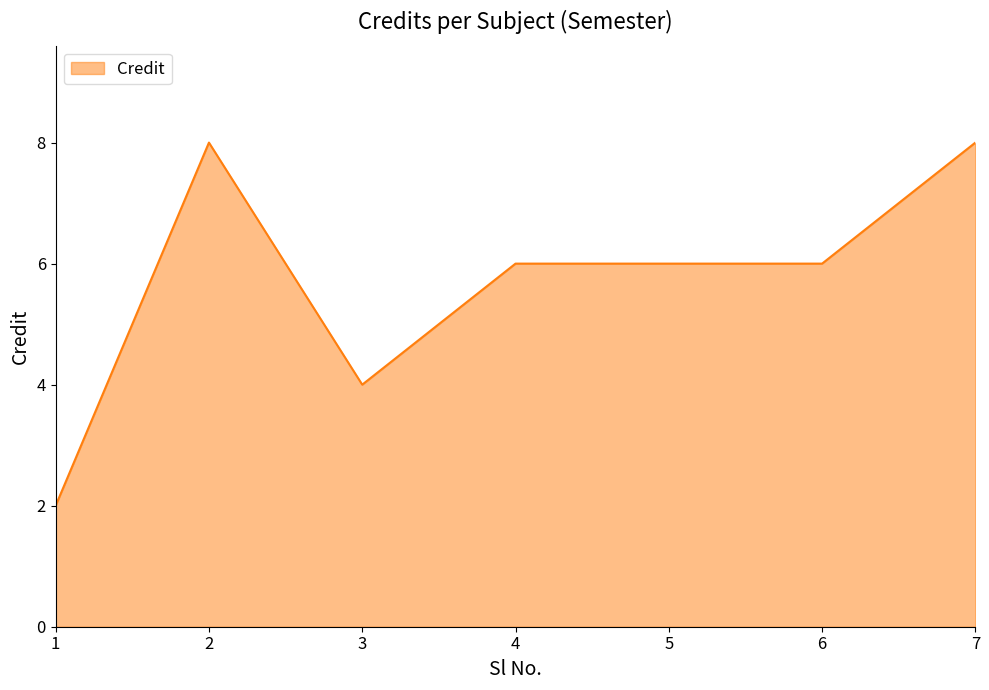

What is the minimum value shown in the chart?

2